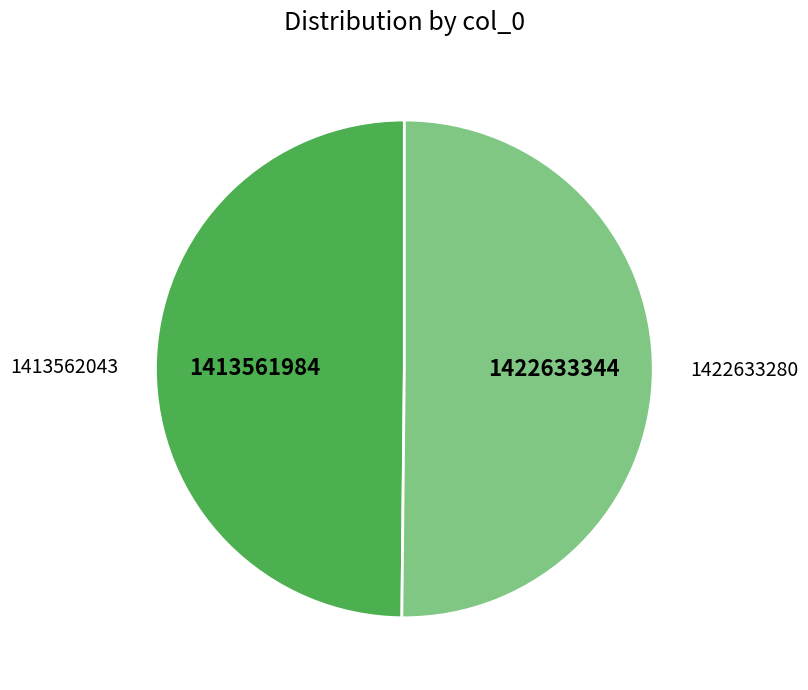

Is the sum of 1413562043 and 1422633280 greater than half?

Yes